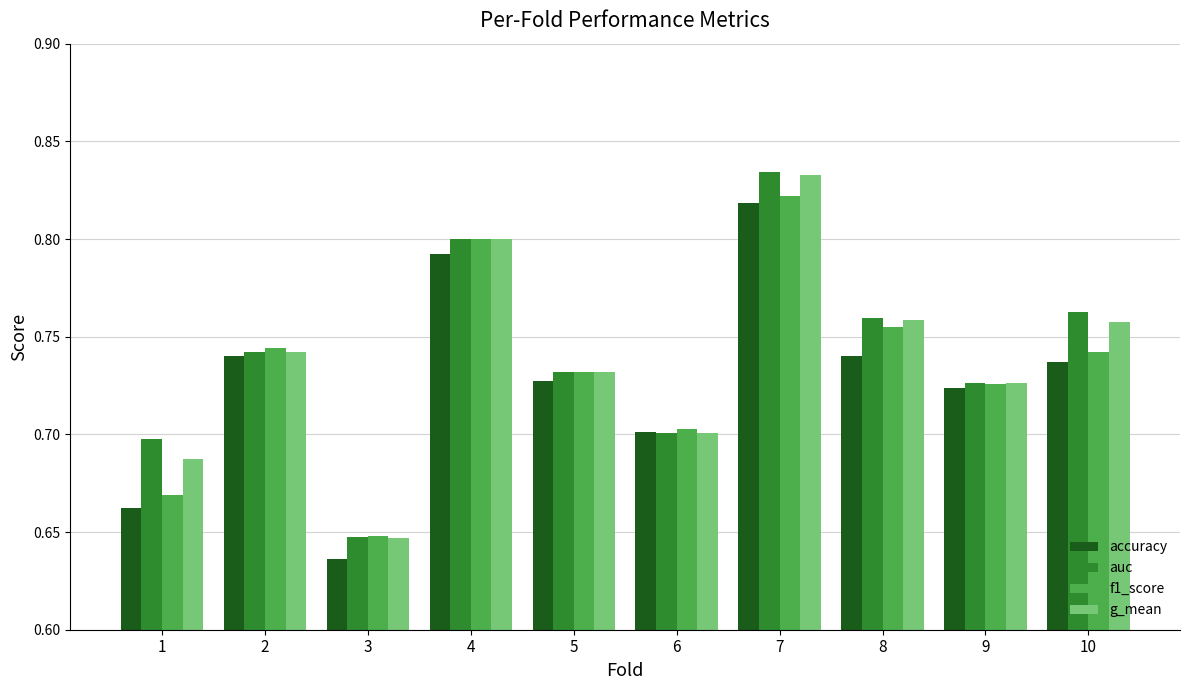

Where is accuracy nearest to the value 0?

3